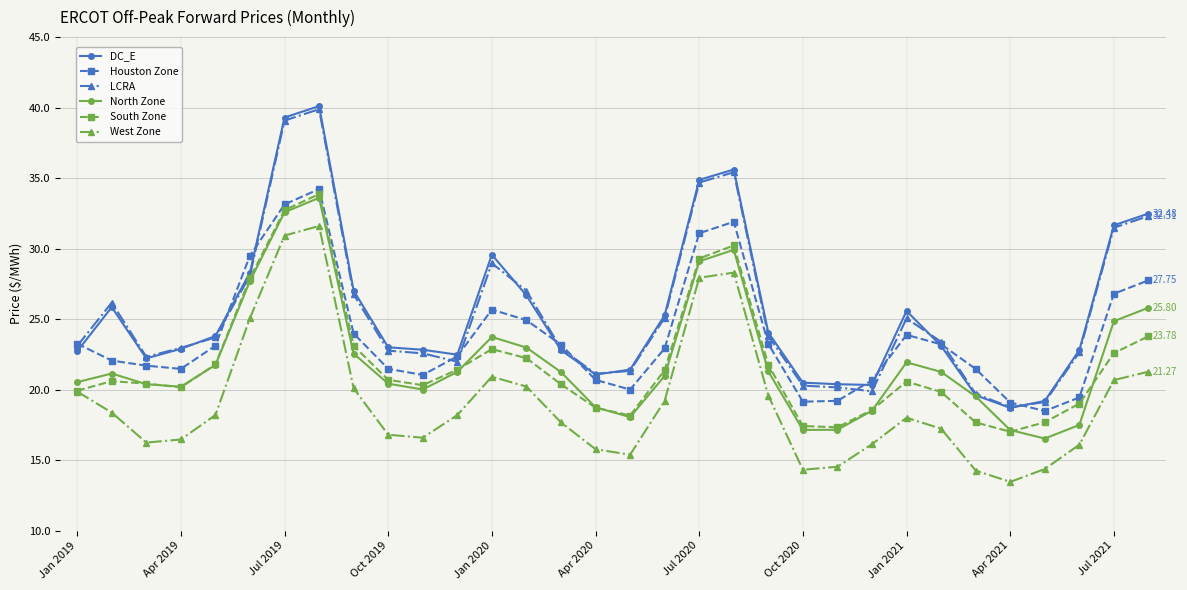

Does the chart have visible grid lines?

Yes